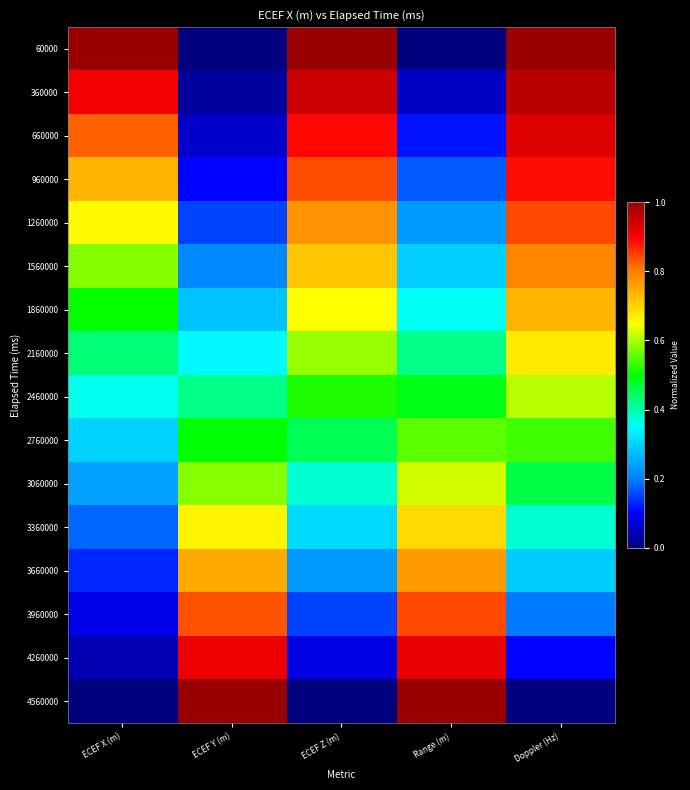

At which category is the sum across all series the highest?

Doppler (Hz)